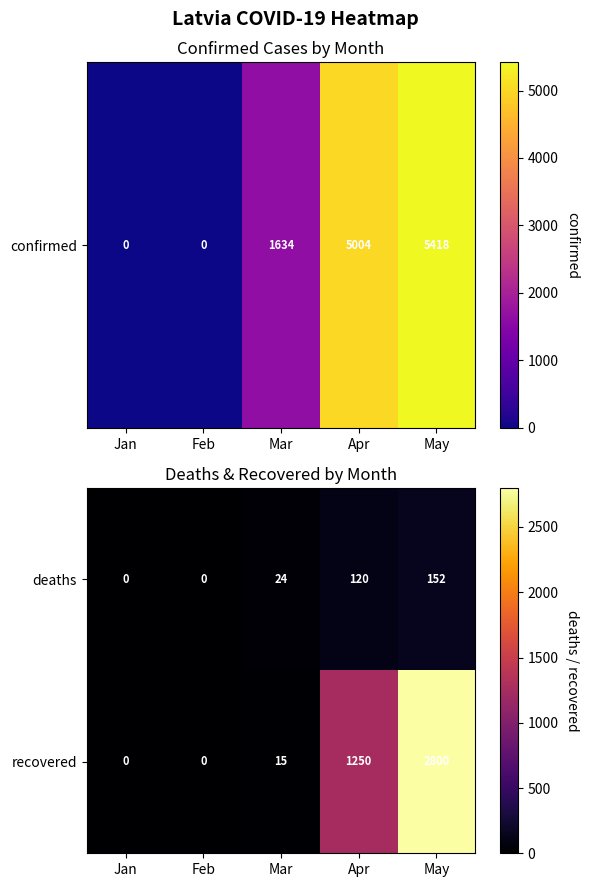

At Mar, list the series in order from smallest to largest.

recovered, deaths